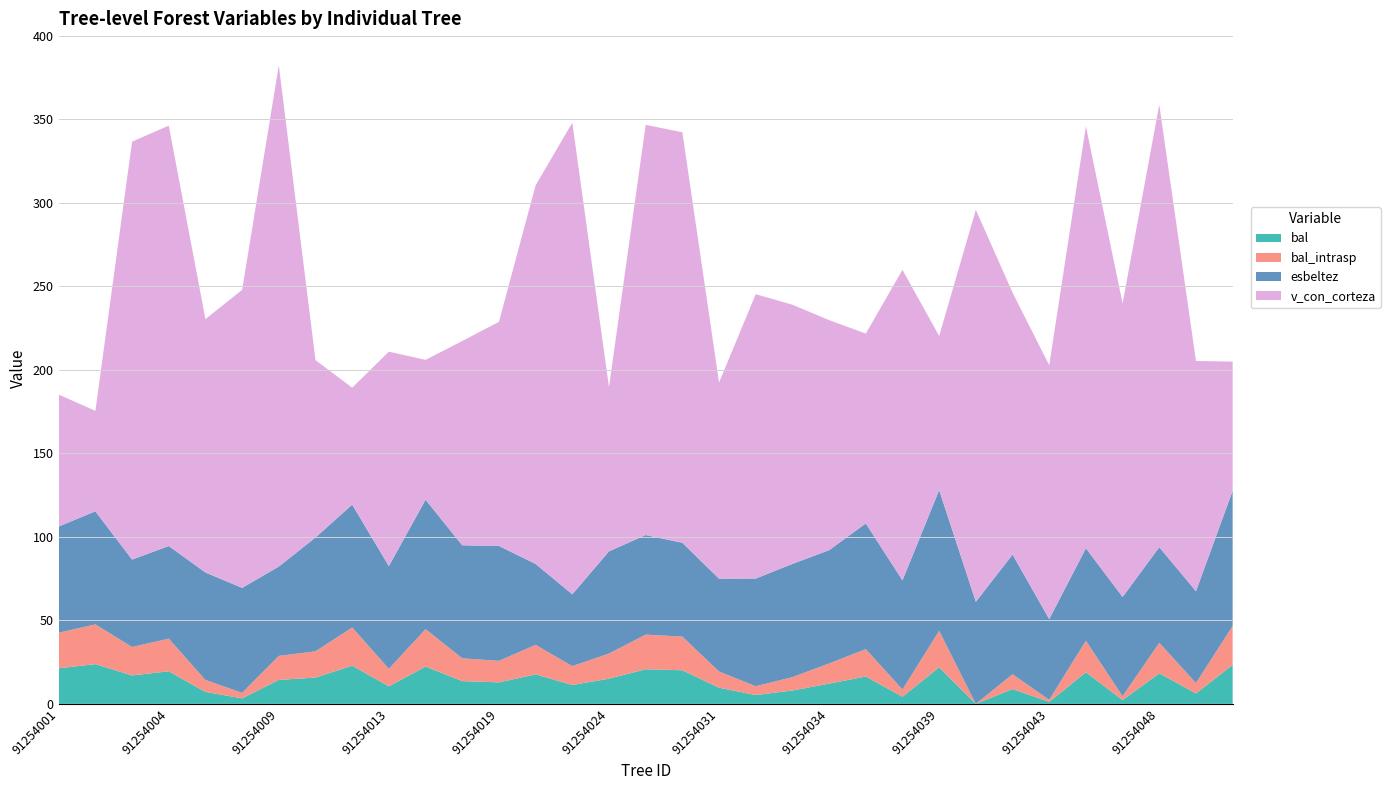

Reading right to left, what are all the values shown in this chart?

bal: 91254051=23.3	91254049=6.2	91254048=18.3	91254047=2.3	91254044=18.9	91254043=1.2	91254042=8.9	91254041=0.0	91254039=21.9	91254038=4.3	91254036=16.4	91254034=12.1	91254033=8.0	91254032=5.3	91254031=9.7	91254030=20.1	91254026=20.7	91254024=15.1	91254023=11.3	91254022=17.7	91254019=12.9	91254017=13.6	91254015=22.4	91254013=10.5	91254012=22.9	91254010=15.7	91254009=14.4	91254007=3.3	91254006=7.2	91254004=19.5	91254003=17.0	91254002=23.8	91254001=21.3
bal_intrasp: 91254051=23.3	91254049=6.2	91254048=18.3	91254047=2.3	91254044=18.9	91254043=1.2	91254042=8.9	91254041=0.0	91254039=21.9	91254038=4.3	91254036=16.4	91254034=12.1	91254033=8.0	91254032=5.3	91254031=9.7	91254030=20.1	91254026=20.7	91254024=15.1	91254023=11.3	91254022=17.7	91254019=12.9	91254017=13.6	91254015=22.4	91254013=10.5	91254012=22.9	91254010=15.7	91254009=14.4	91254007=3.3	91254006=7.2	91254004=19.5	91254003=17.0	91254002=23.8	91254001=21.3
esbeltez: 91254051=80.9	91254049=55.0	91254048=57.2	91254047=59.4	91254044=55.3	91254043=48.3	91254042=71.6	91254041=61.1	91254039=84.2	91254038=65.3	91254036=75.2	91254034=67.8	91254033=67.8	91254032=64.4	91254031=55.6	91254030=56.2	91254026=59.6	91254024=61.2	91254023=43.0	91254022=48.4	91254019=68.8	91254017=67.7	91254015=77.5	91254013=61.5	91254012=73.5	91254010=68.1	91254009=53.5	91254007=62.8	91254006=64.3	91254004=55.4	91254003=52.3	91254002=67.7	91254001=63.5
v_con_corteza: 91254051=77.3	91254049=137.8	91254048=264.9	91254047=175.7	91254044=252.6	91254043=151.9	91254042=156.8	91254041=234.6	91254039=92.3	91254038=185.9	91254036=113.6	91254034=137.7	91254033=155.1	91254032=170.2	91254031=117.4	91254030=245.7	91254026=245.5	91254024=98.3	91254023=282.3	91254022=226.6	91254019=134.1	91254017=122.3	91254015=83.7	91254013=128.4	91254012=70.0	91254010=106.2	91254009=300.0	91254007=178.4	91254006=151.7	91254004=251.6	91254003=250.2	91254002=60.1	91254001=79.0